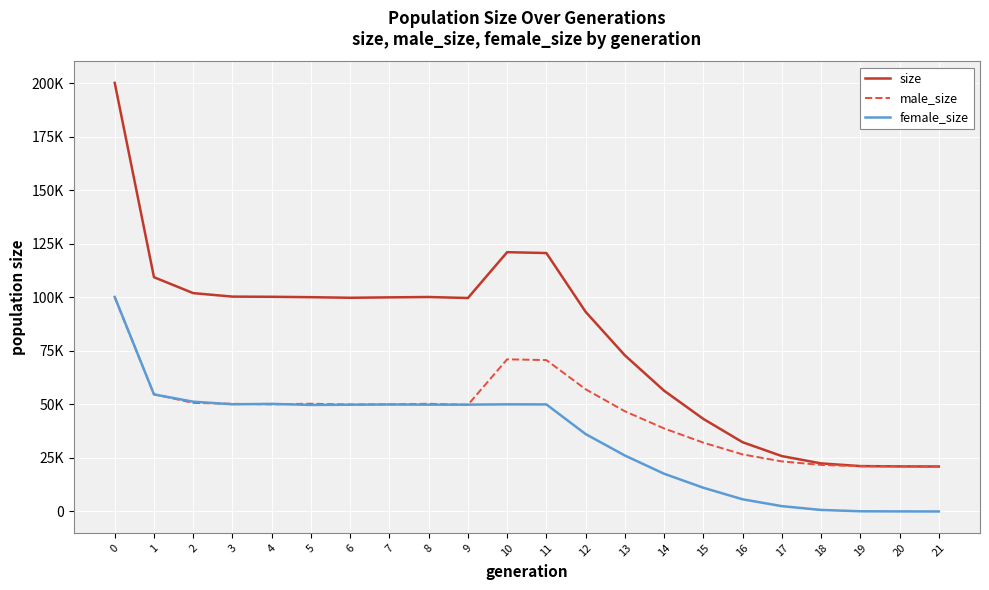

At 7, list the series in order from largest to smallest.

size, male_size, female_size